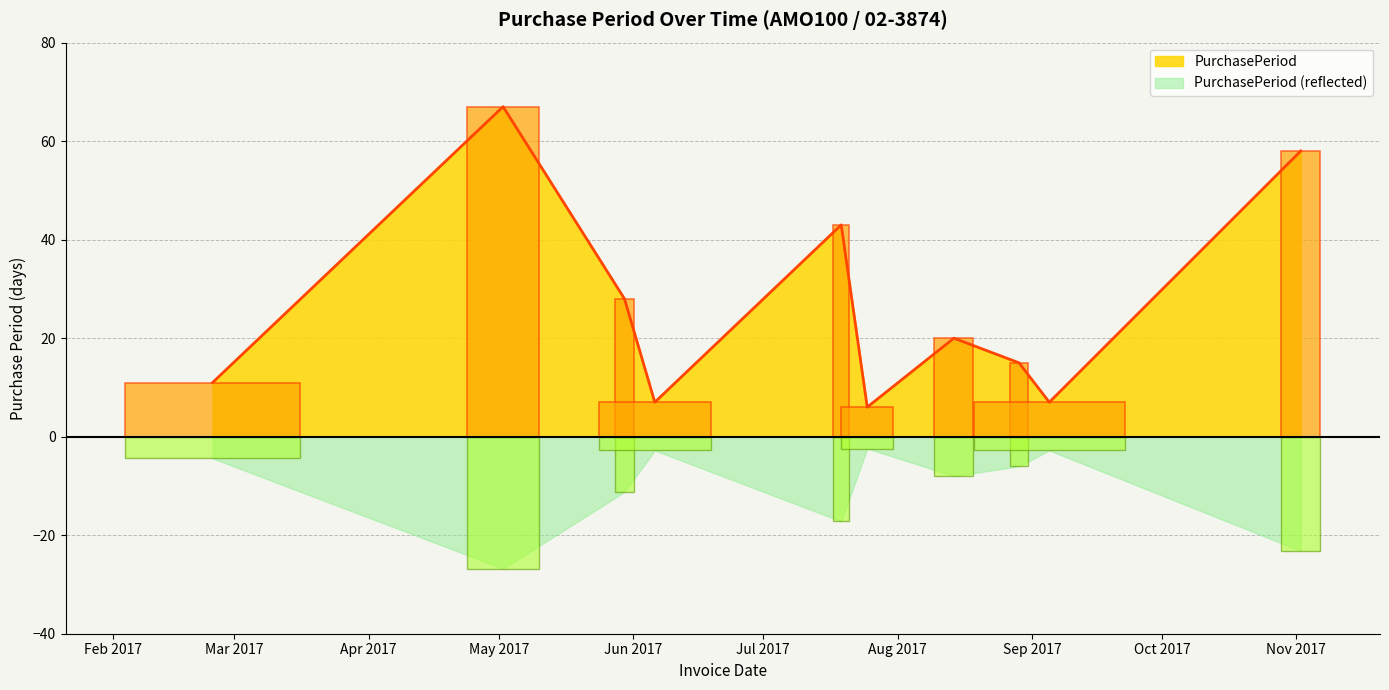

The chart shows a value of 24 at Nov 2017. True or false?

False